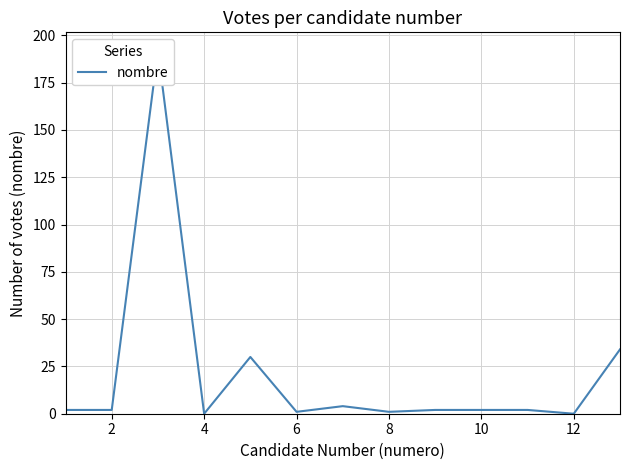

Rank the categories by value from highest to lowest.

4, 12, 8, 12, 0, 2, 8, 9, 10, 10, 14, 6, 11